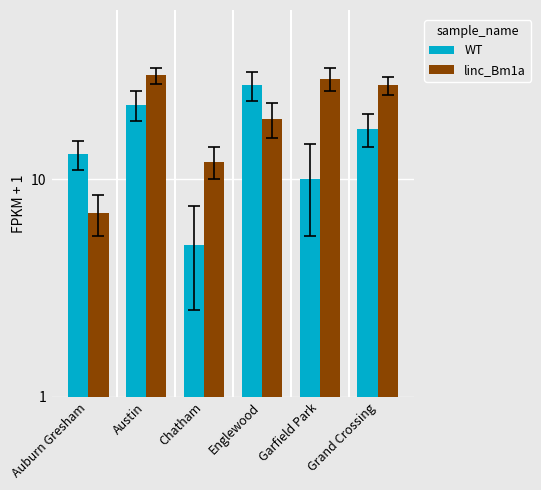

What is the difference between the maximum and minimum values in the linc_Bm1a series?

23